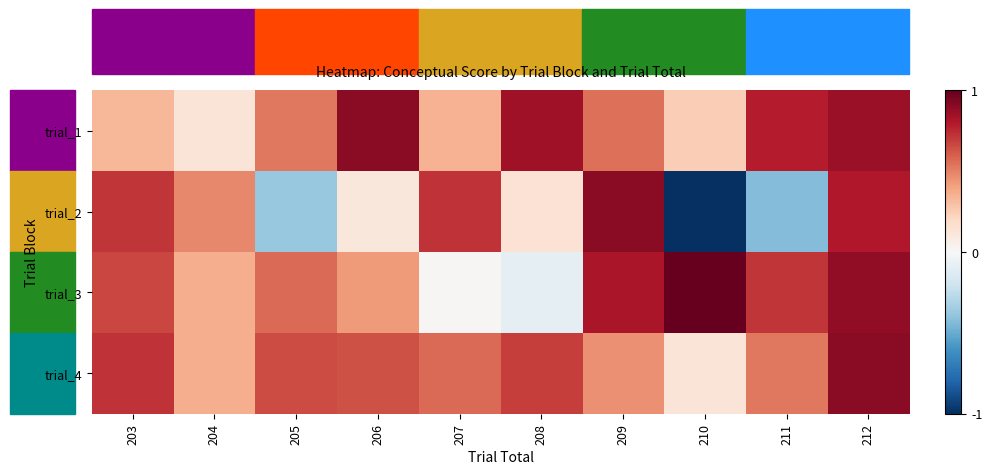

What is the total value across all series at 209?

2.7